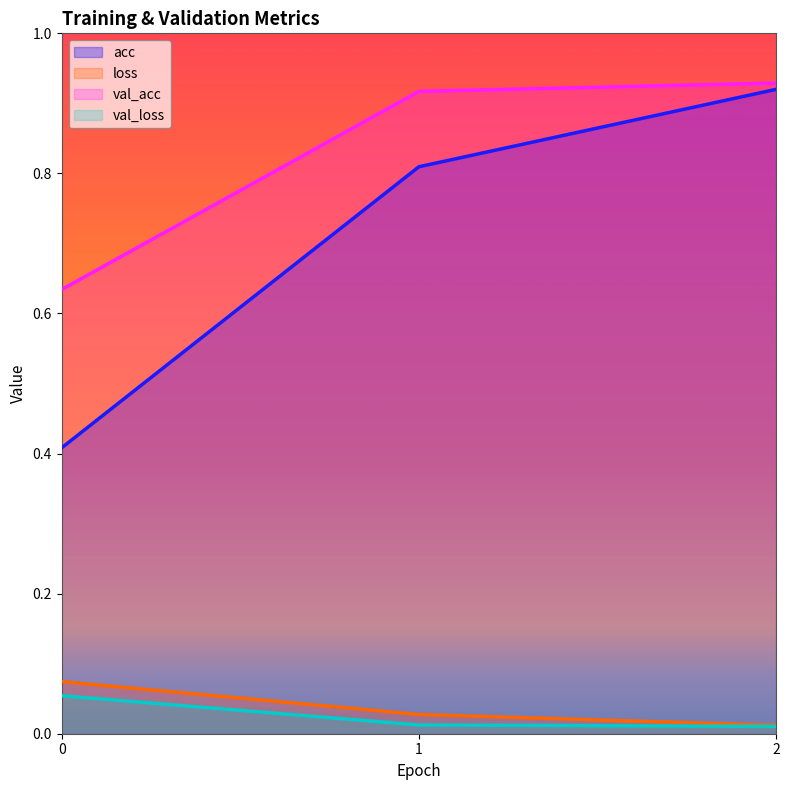

Between 0 and 1, which is larger?

1